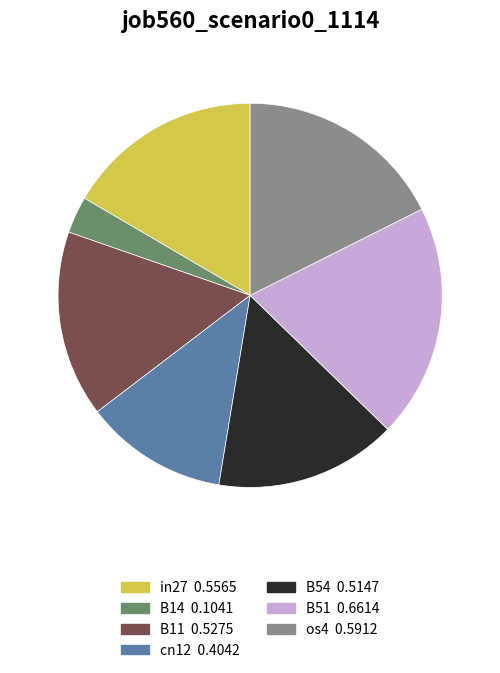

What is the largest slice in the pie chart?

B51